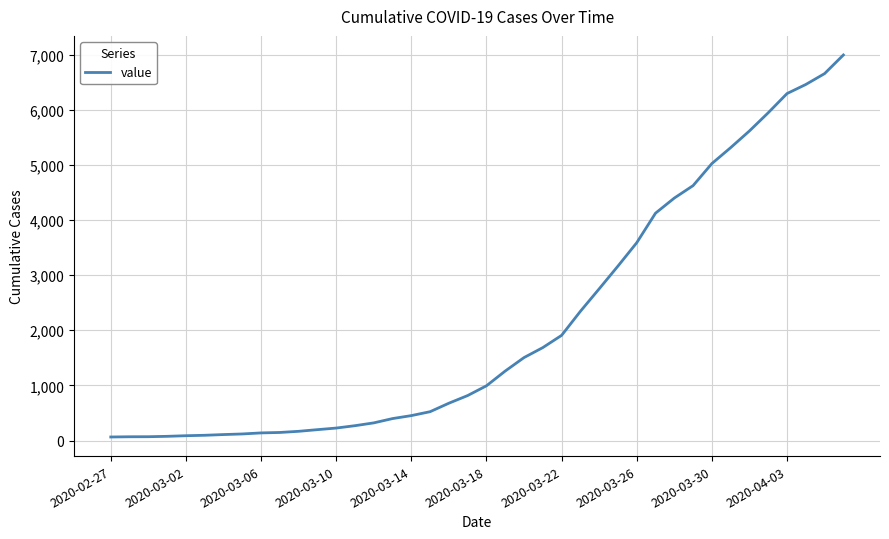

How many lines are shown in the chart?

1